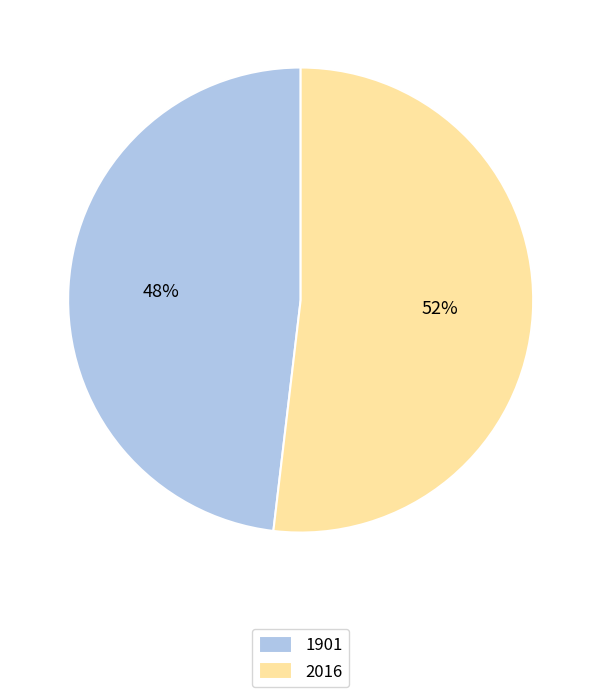

Which slice is the smallest?

1901